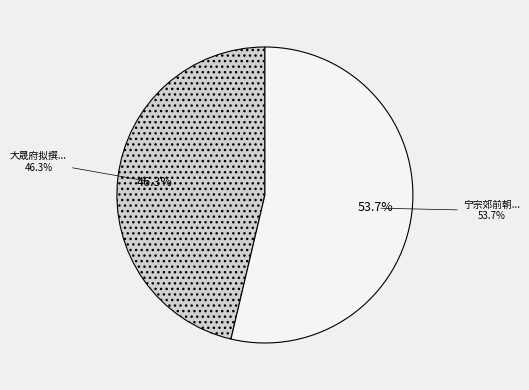

To the nearest percent, what portion does 宁宗郊前朝献景灵宫二十四首 文舞退、武舞进用《正安》。 represent?

54%